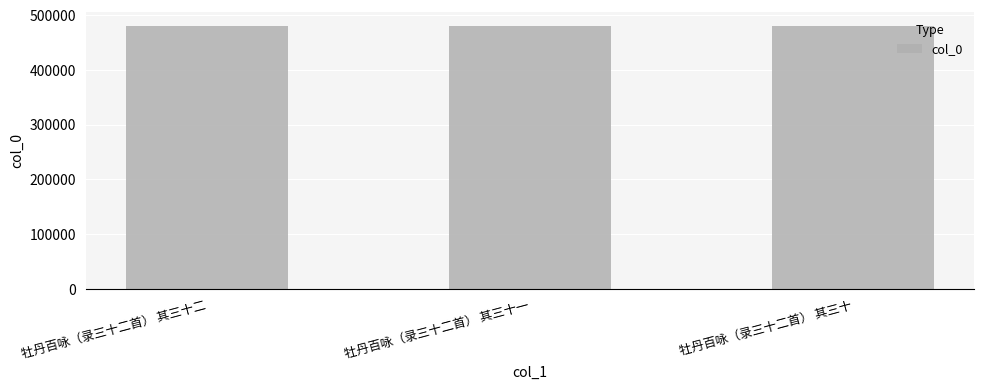

What is the label of the 1st bar from the right?

牡丹百咏（录三十二首） 其三十